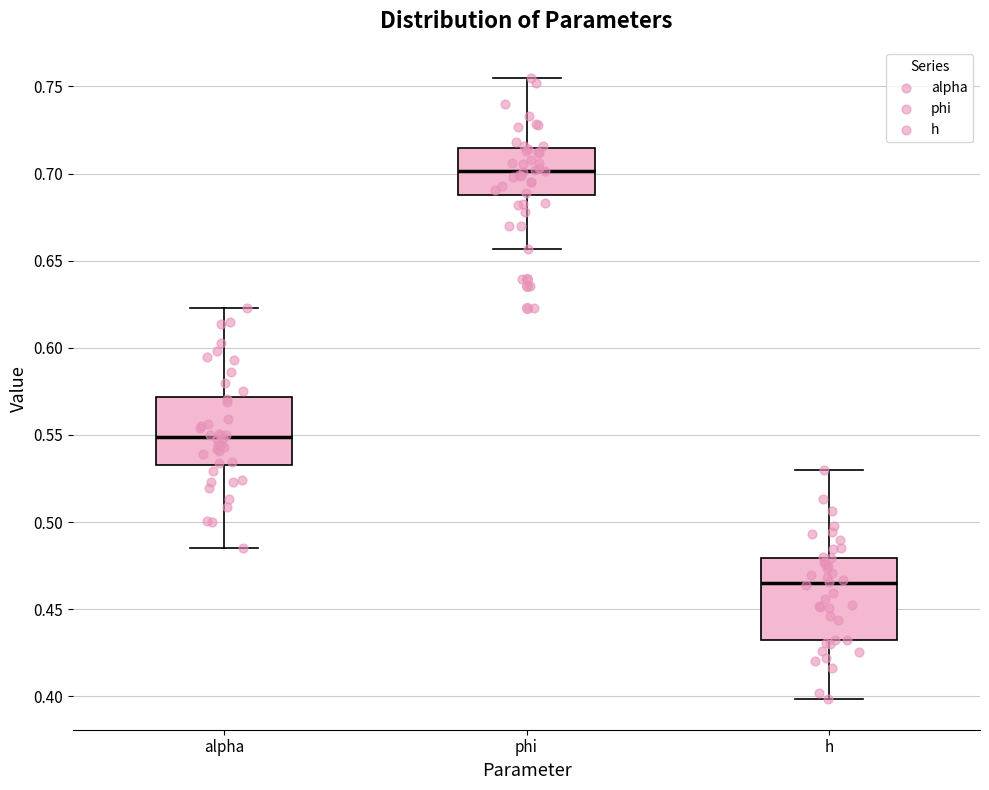

Reading left to right, transcribe this box plot: for each box, give where its median line is, the range the box spans, and where its two whiskers end, as read against the y-axis. The values are not printed on the chart, so give them approximately, as read against the axis.

alpha: median 0.550, box 0.535 to 0.570, whiskers 0.485 to 0.625
phi: median 0.700, box 0.690 to 0.715, whiskers 0.655 to 0.755
h: median 0.465, box 0.430 to 0.480, whiskers 0.400 to 0.530